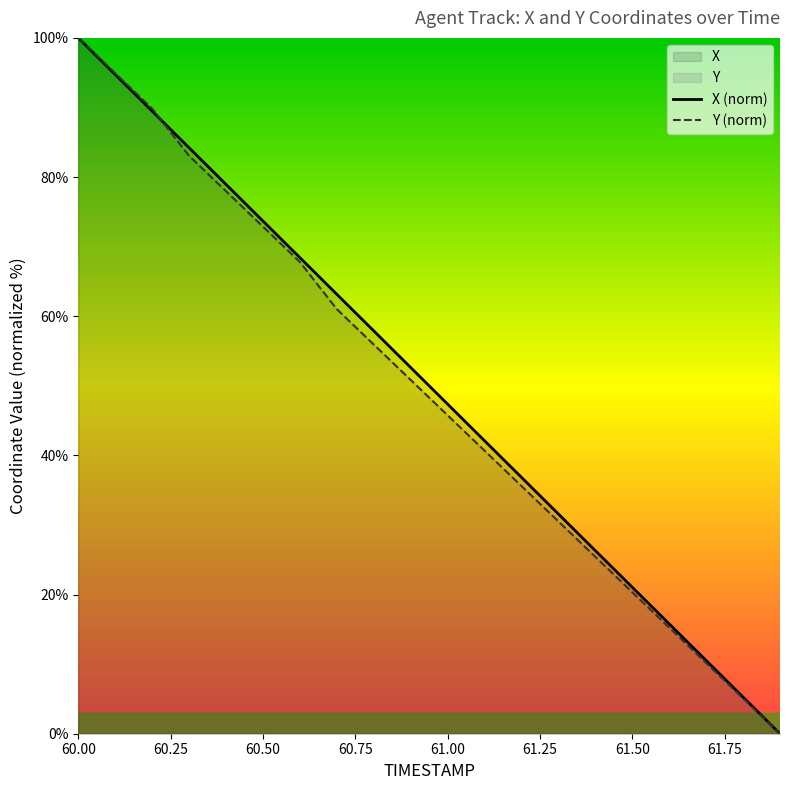

What is the difference between the maximum and minimum values in the X series?

100.0